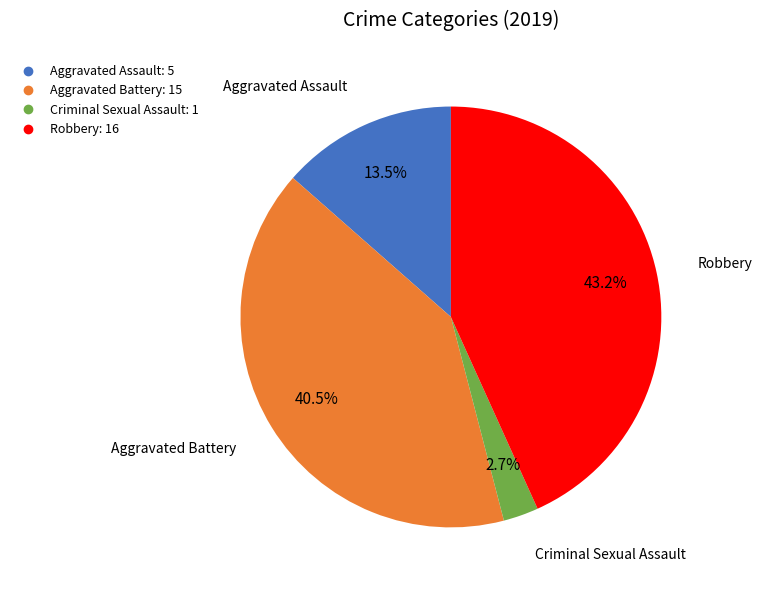

How many slices are in this pie chart?

4